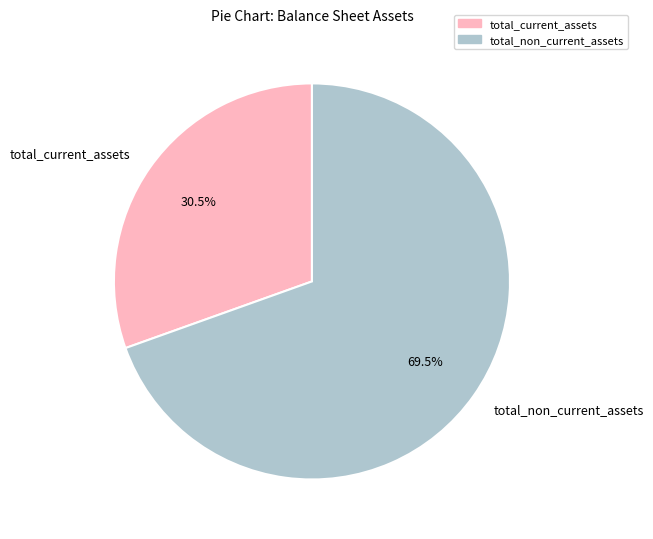

Does any single category account for the majority?

Yes